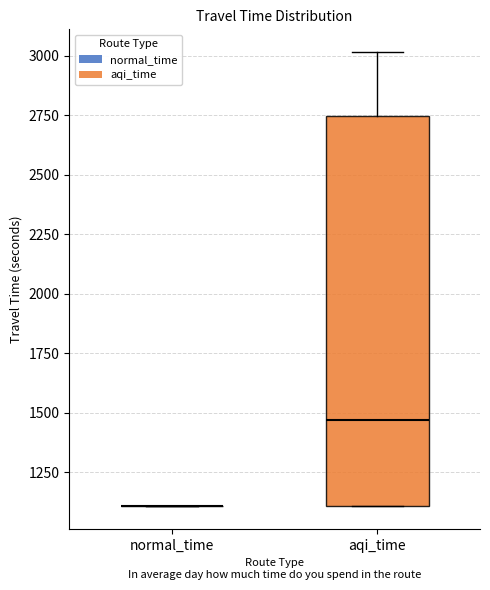

Which box is the tallest, from its lower edge to its upper edge?

aqi_time